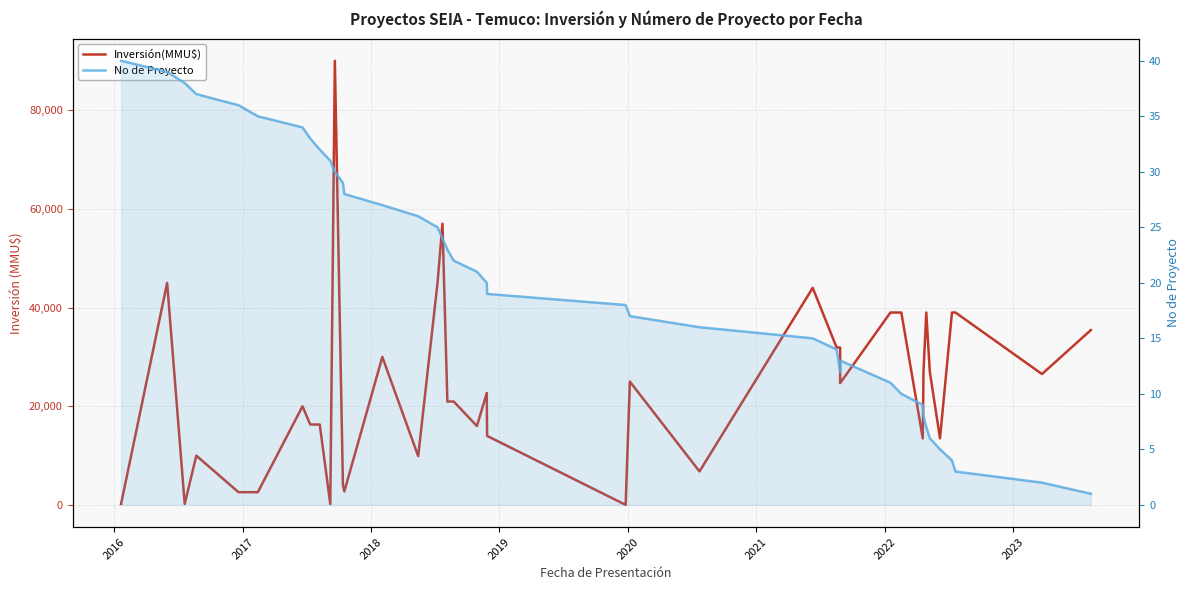

True or false: No de Proyecto and Inversión(MMU$) cross at least once.

False